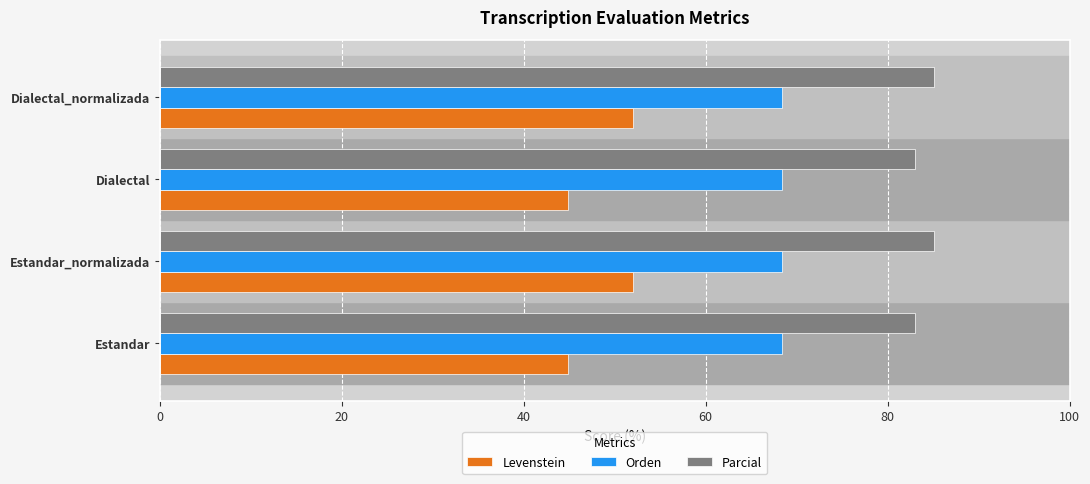

What is the difference between the Levenstein values at Dialectal_normalizada and Dialectal?

7.2